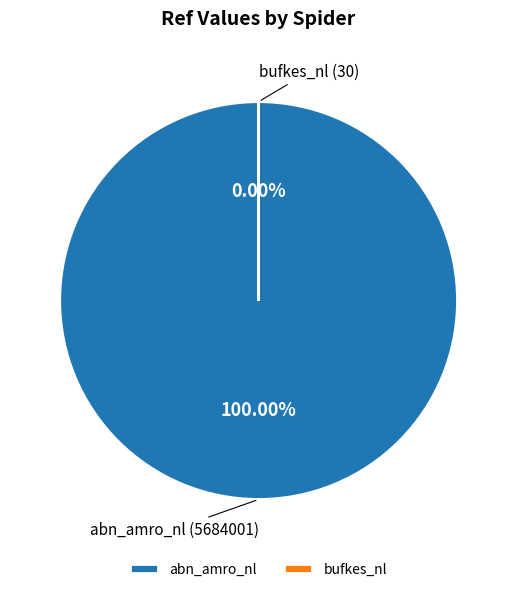

What is the change in value from abn_amro_nl to bufkes_nl?

-5683971